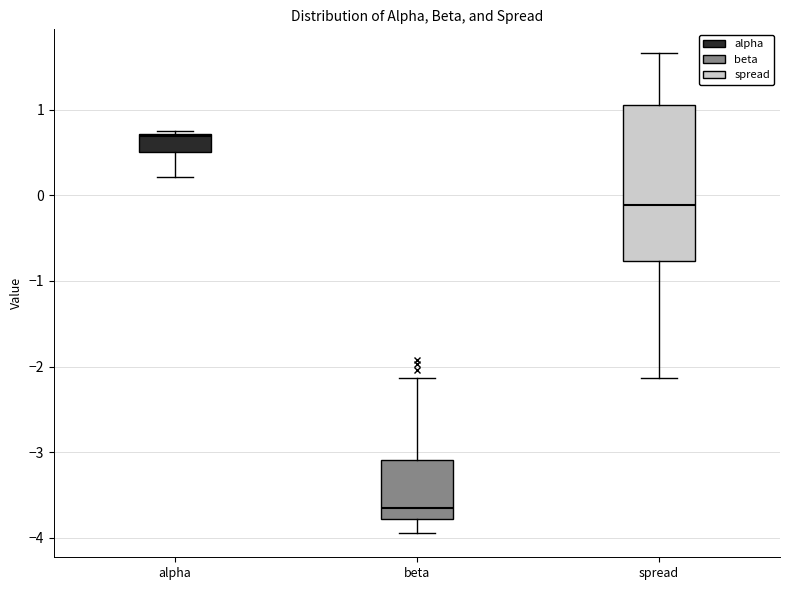

Reading left to right, read every box against the y-axis: the position of its median line, the range the box covers, and the ends of its whiskers. The values are not printed on the chart, so give them approximately, as read against the axis.

alpha: median 0.7, box 0.5 to 0.7, whiskers 0.2 to 0.7
beta: median -3.7, box -3.8 to -3.1, whiskers -3.9 to -2.1
spread: median -0.1, box -0.8 to 1.1, whiskers -2.1 to 1.7